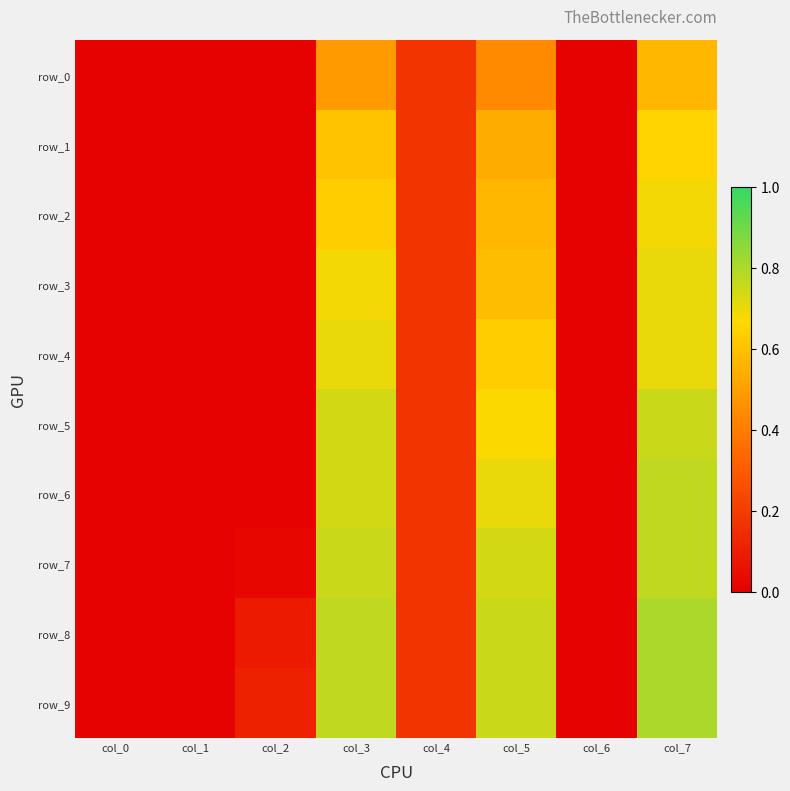

The row_2 series shows 0.6 at col_3. True or false?

True